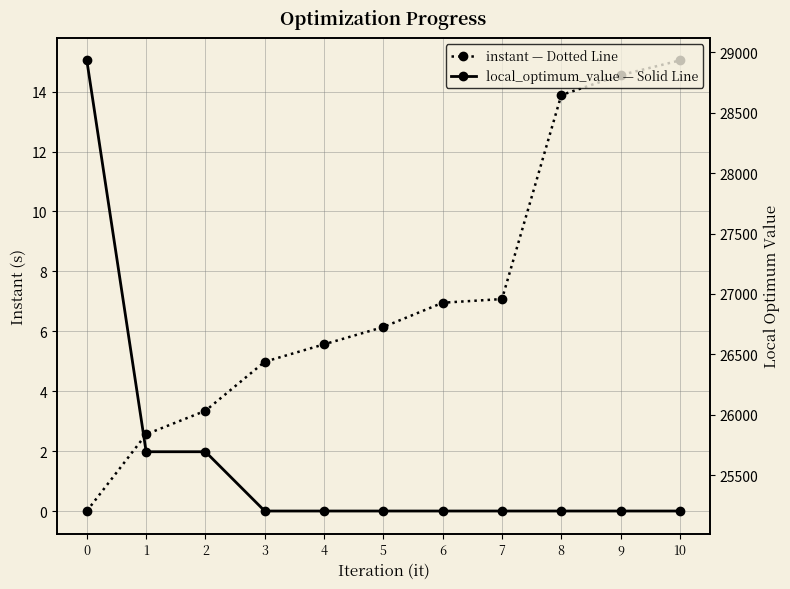

Reading left to right, list all the values displayed in this chart.

instant: 0=0.0	1=2.6	2=3.3	3=5.0	4=5.6	5=6.1	6=7.0	7=7.1	8=13.9	9=14.6	10=15.0
local_optimum_value: 0=28934.0	1=25693.0	2=25693.0	3=25202.0	4=25202.0	5=25202.0	6=25202.0	7=25202.0	8=25202.0	9=25202.0	10=25202.0